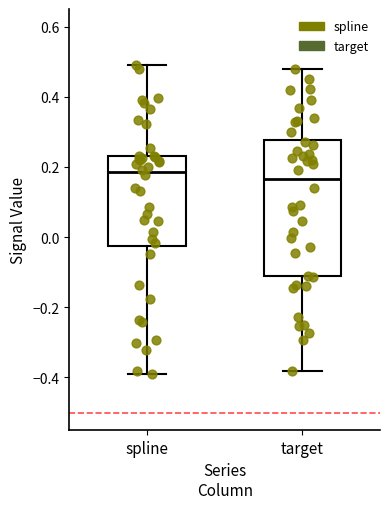

Reading left to right, transcribe this box plot: for each box, give where its median line is, the range the box spans, and where its two whiskers end, as read against the y-axis. The values are not printed on the chart, so give them approximately, as read against the axis.

spline: median 0.18, box -0.02 to 0.24, whiskers -0.40 to 0.48
target: median 0.16, box -0.12 to 0.28, whiskers -0.38 to 0.48